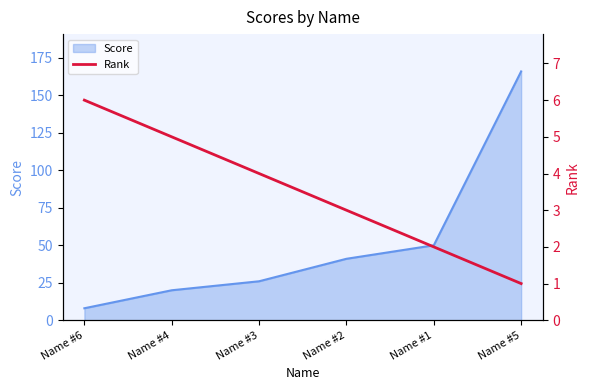

Approximately how many times larger is the value at Name #6 compared to Name #1?

3.0